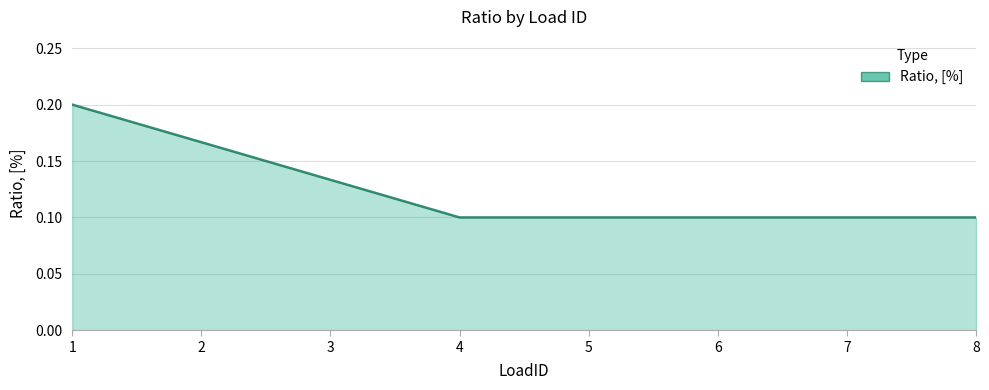

True or false: the data has more than 2 interior local peaks.

False